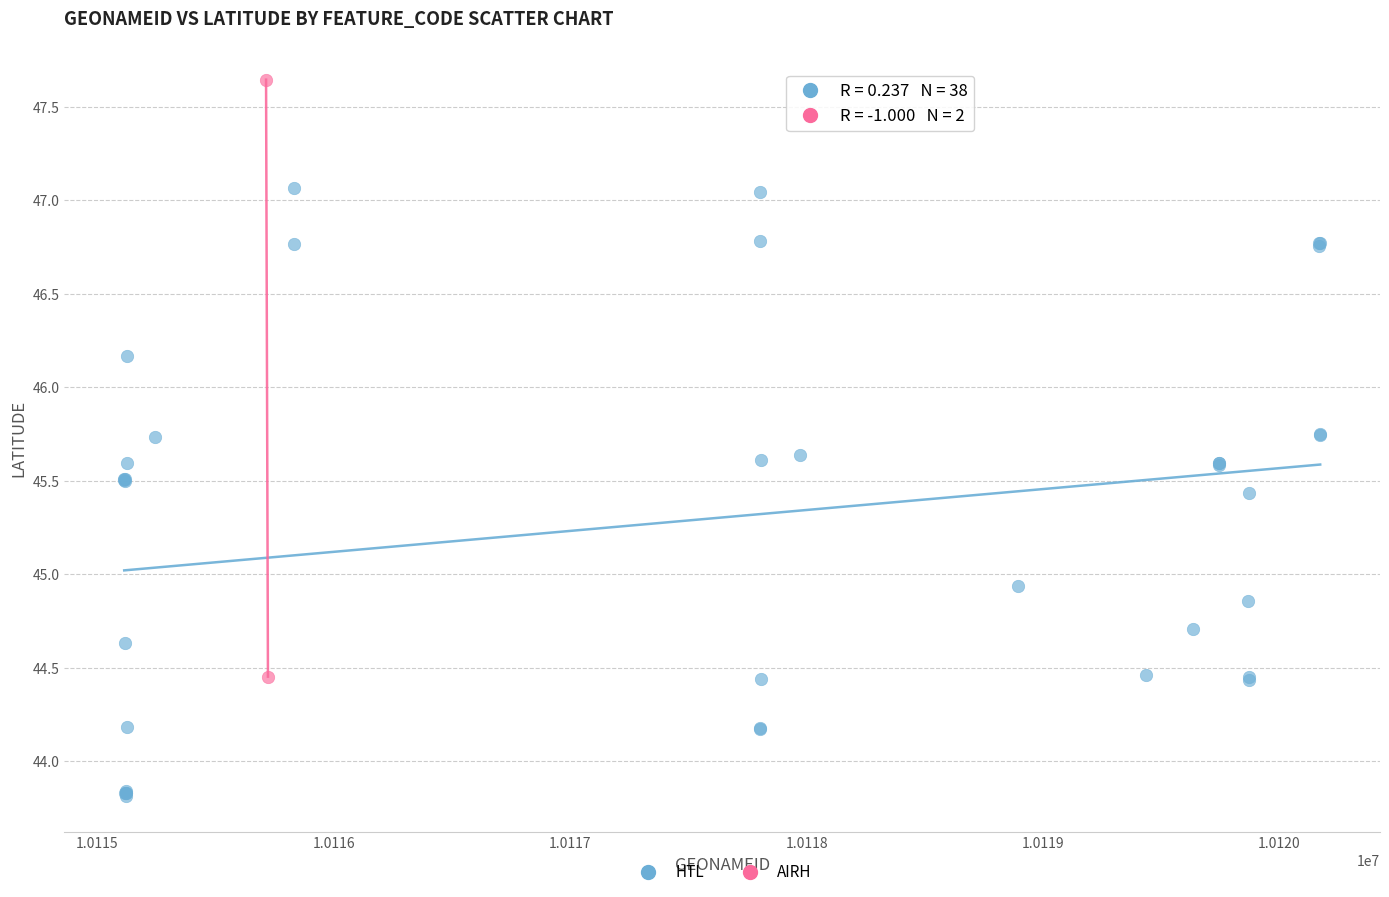

What are all the series names shown in the legend?

HTL, AIRH